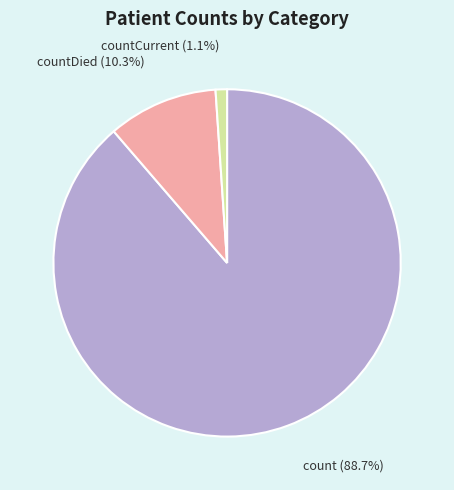

What is the total percentage of countDied (10.3%) and count (88.7%)?

98.9%